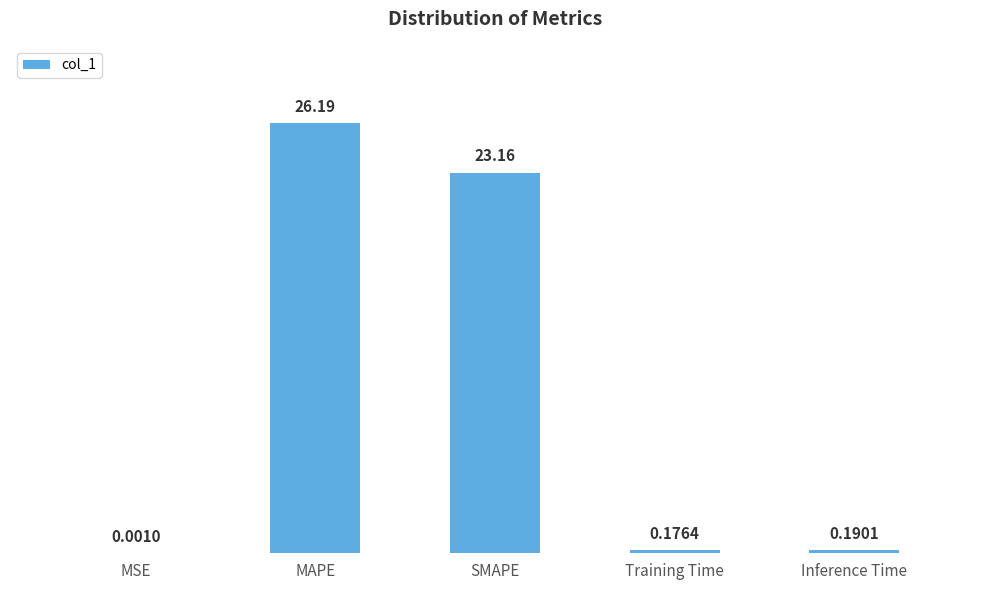

What is the sum of the values at Training Time and SMAPE?

23.3